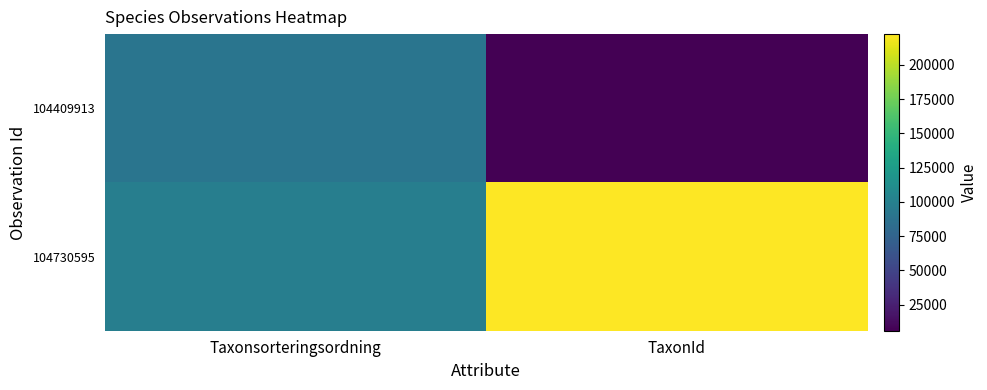

List the series in order of their peak value, highest first.

104730595, 104409913